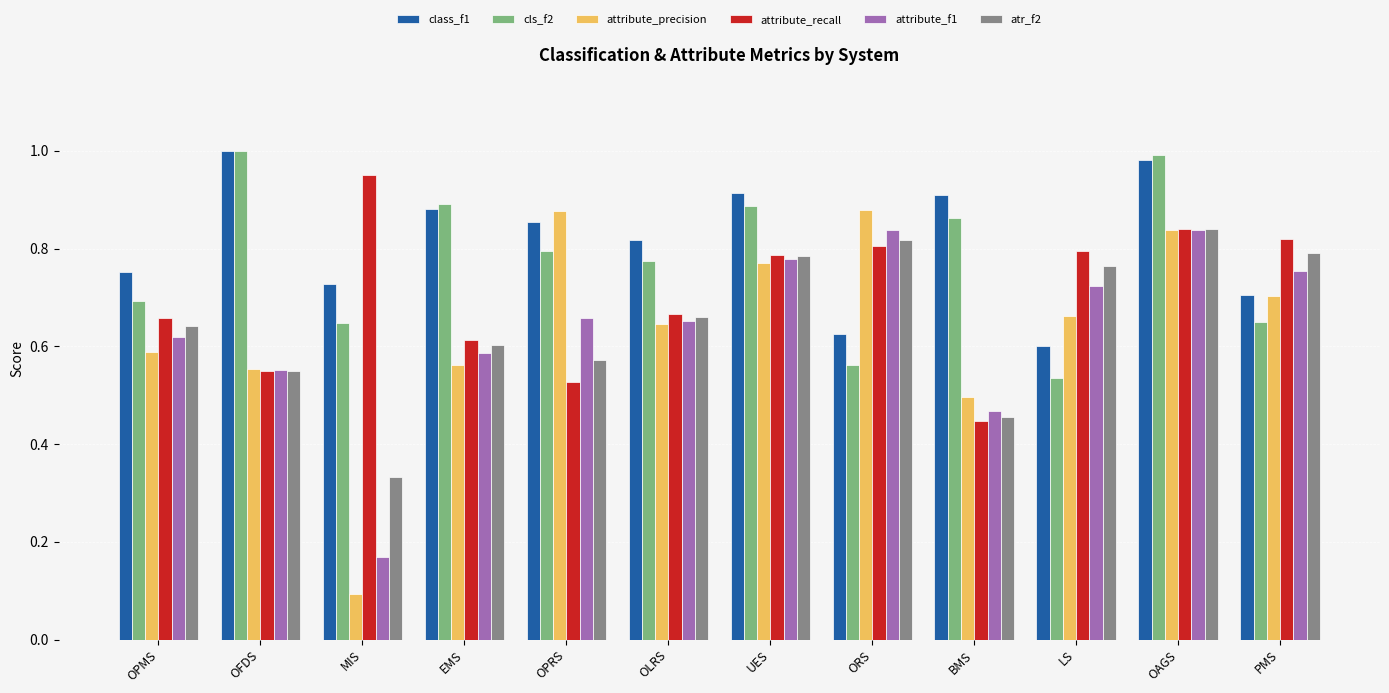

What is the sum of the attribute_precision values at OFDS and EMS?

1.1